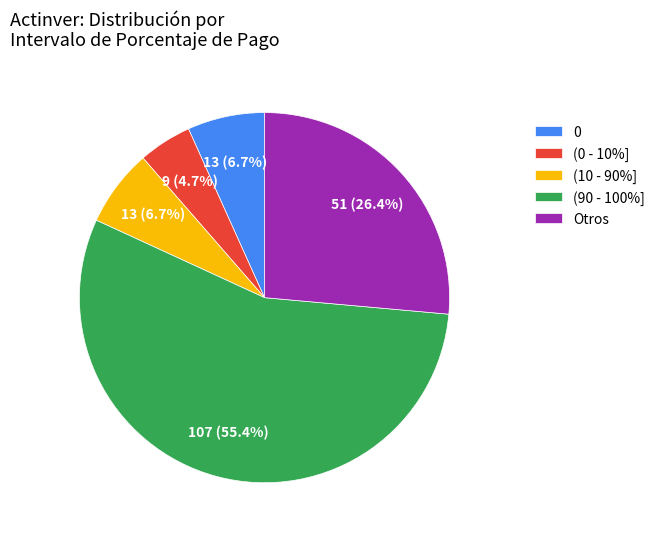

To the nearest percent, what portion does (0 - 10%] represent?

5%